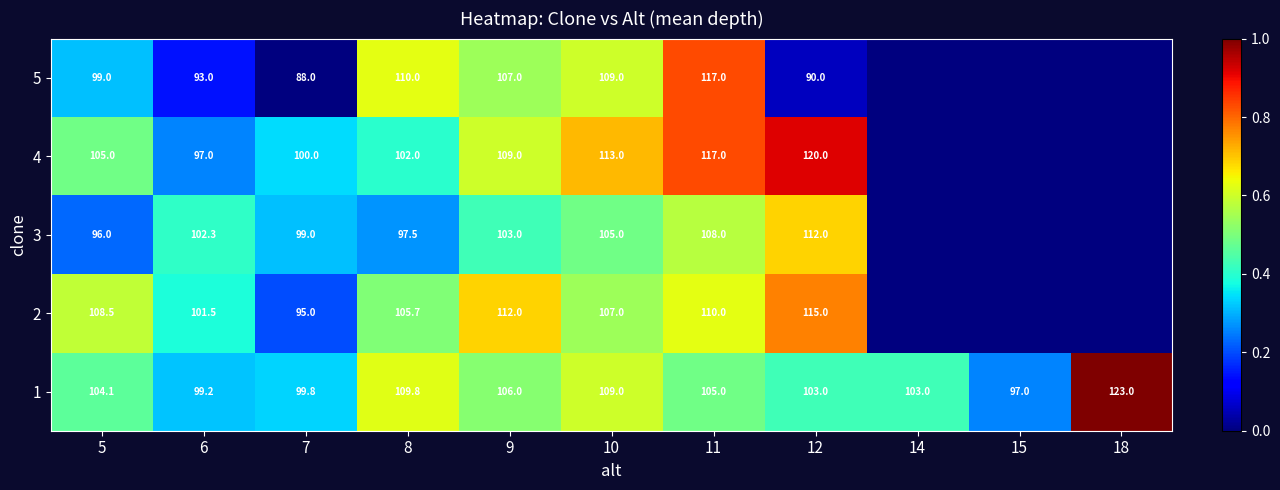

The value of 4 at 8 is 102.0. True or false?

True